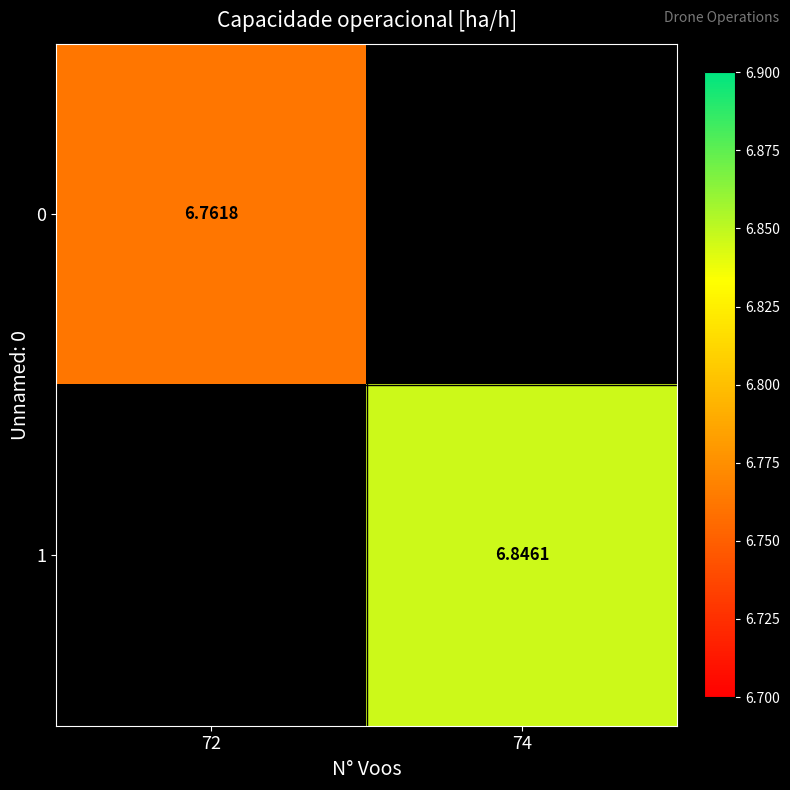

At which label does 0 reach its minimum?

72